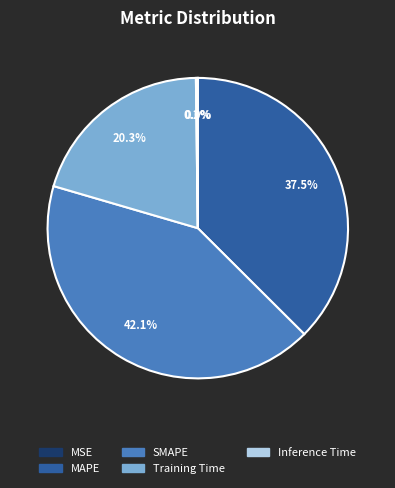

Combined, do Training Time and SMAPE account for over 50%?

Yes